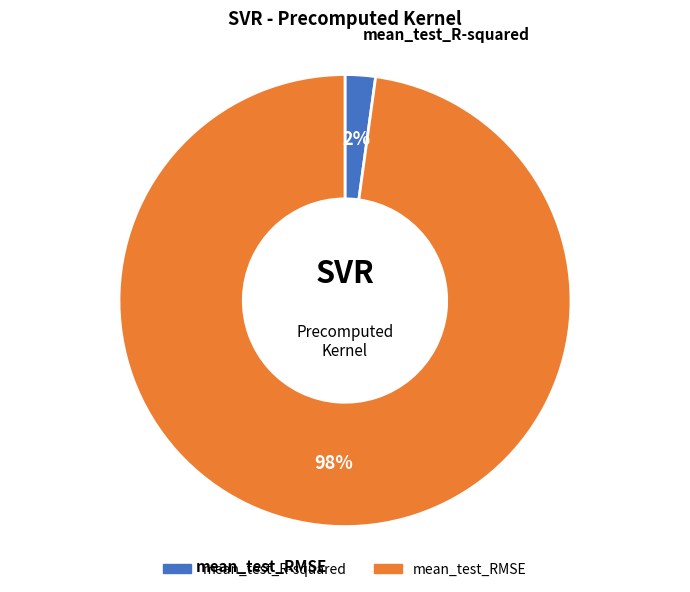

To the nearest percent, what is the difference between the largest and smallest slice percentages?

96%